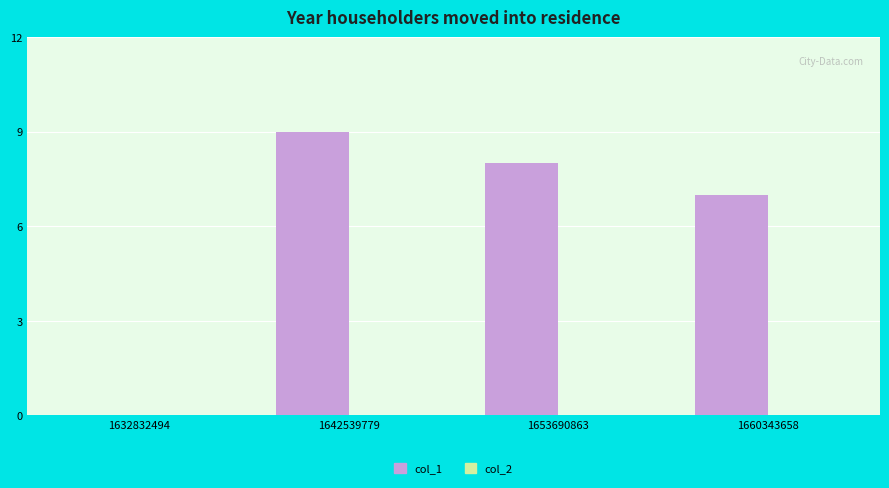

What is the sum of the values at 1660343658 and 1653690863?

15